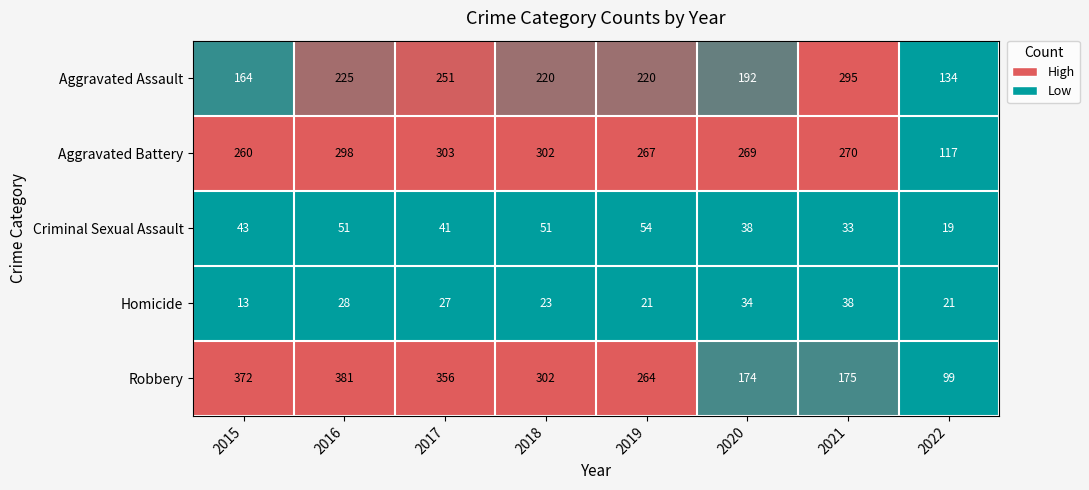

Which series has the largest range (max minus min)?

Robbery